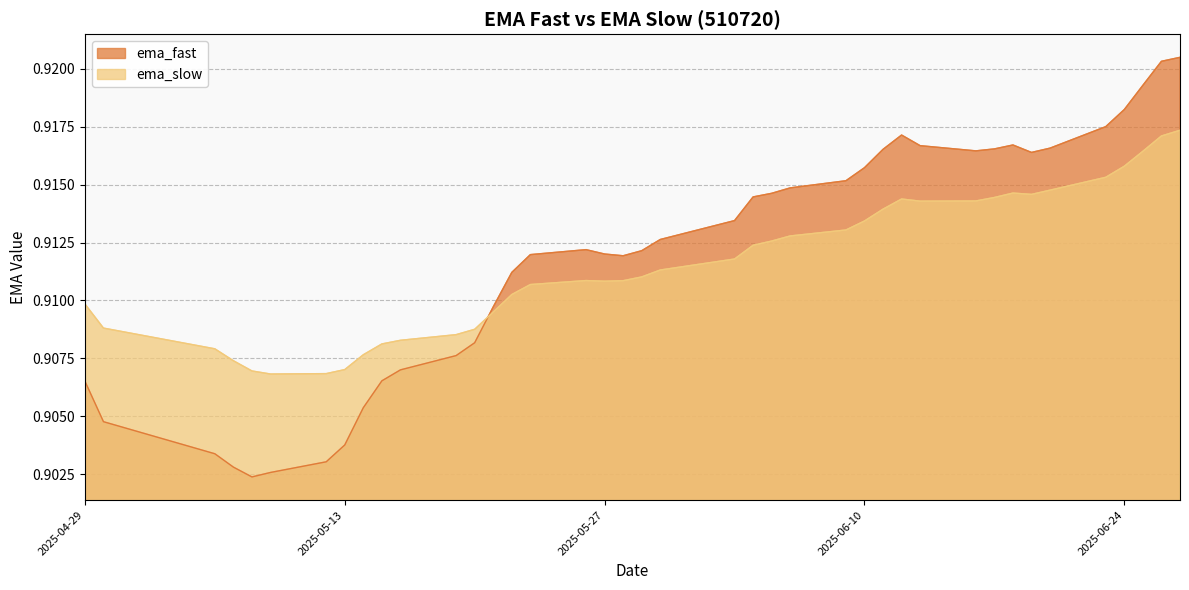

Reading left to right, what are all the values shown in this chart?

ema_fast: 0.9	0.9	0.9	0.9	0.9	0.9	0.9	0.9	0.9	0.9	0.9	0.9	0.9	0.9	0.9	0.9	0.9	0.9	0.9	0.9	0.9	0.9	0.9	0.9	0.9	0.9	0.9	0.9	0.9	0.9	0.9	0.9	0.9	0.9	0.9	0.9	0.9	0.9	0.9	0.9
ema_slow: 0.9	0.9	0.9	0.9	0.9	0.9	0.9	0.9	0.9	0.9	0.9	0.9	0.9	0.9	0.9	0.9	0.9	0.9	0.9	0.9	0.9	0.9	0.9	0.9	0.9	0.9	0.9	0.9	0.9	0.9	0.9	0.9	0.9	0.9	0.9	0.9	0.9	0.9	0.9	0.9